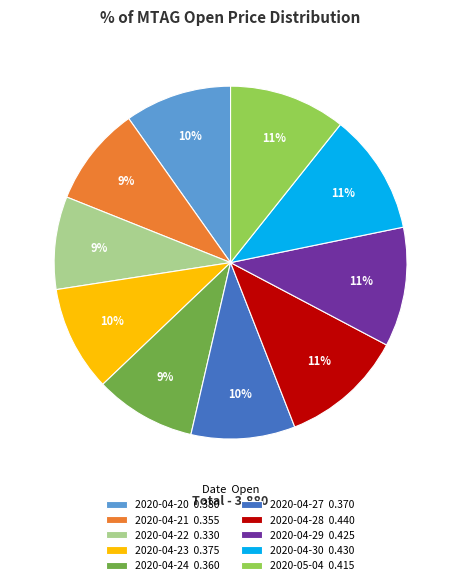

How many segments does this pie chart have?

10